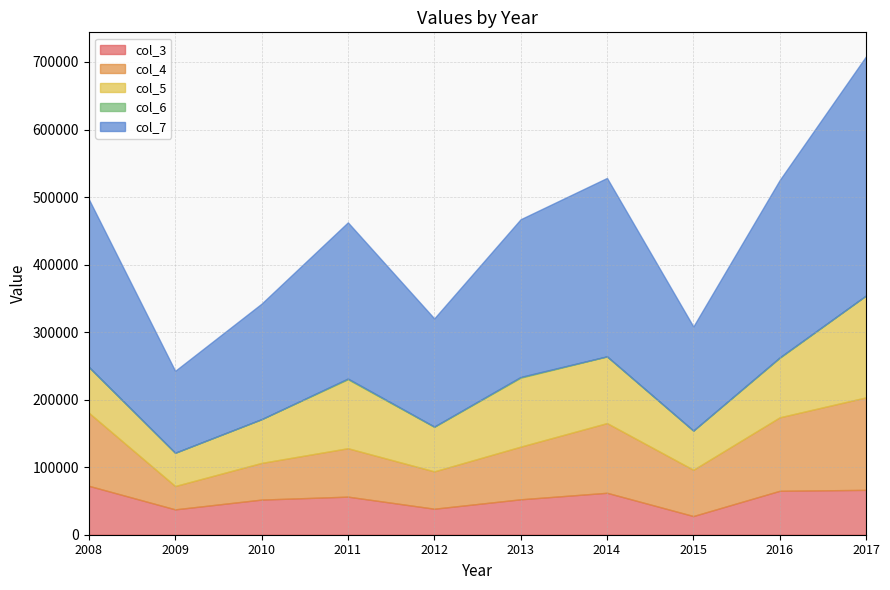

Which series changed the most between 2009 and 2013?

col_7